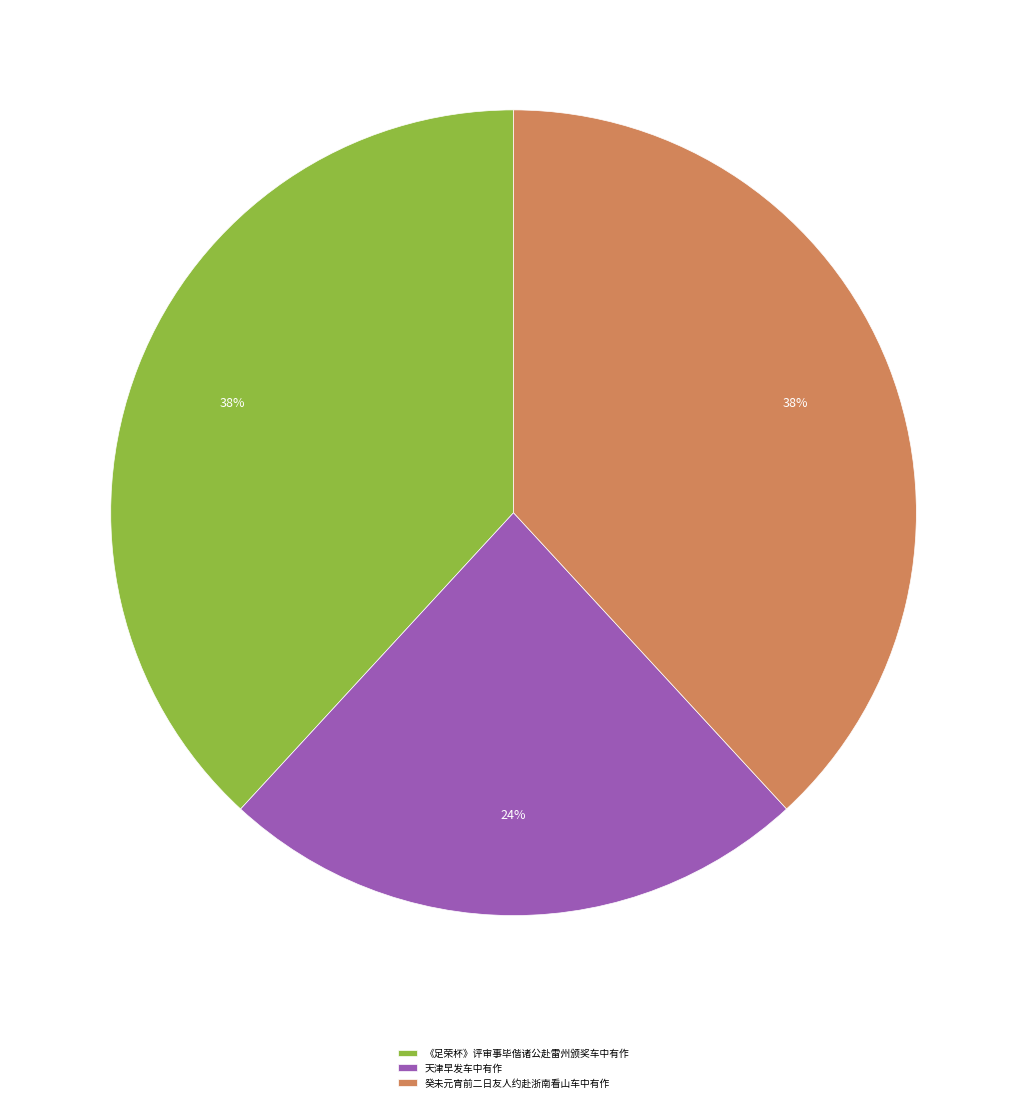

Is the sum of 天津早发车中有作 and 《足荣杯》评审事毕偕诸公赴雷州颁奖车中有作 greater than half?

Yes